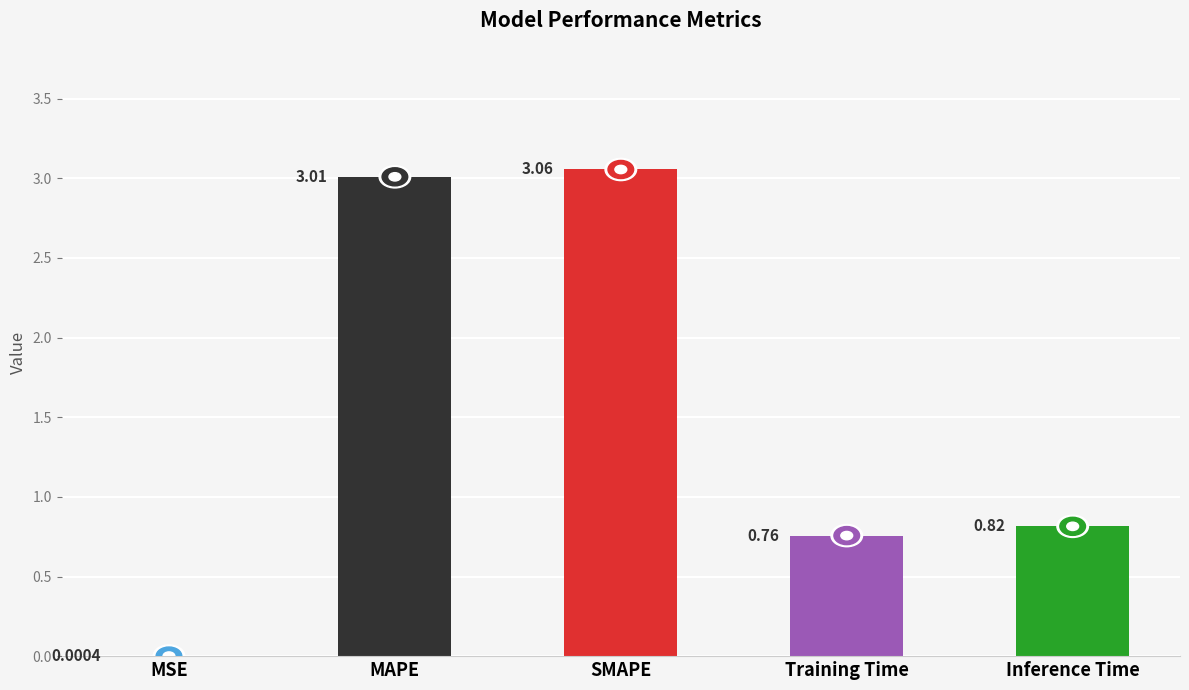

What is the sum of all values?

7.6